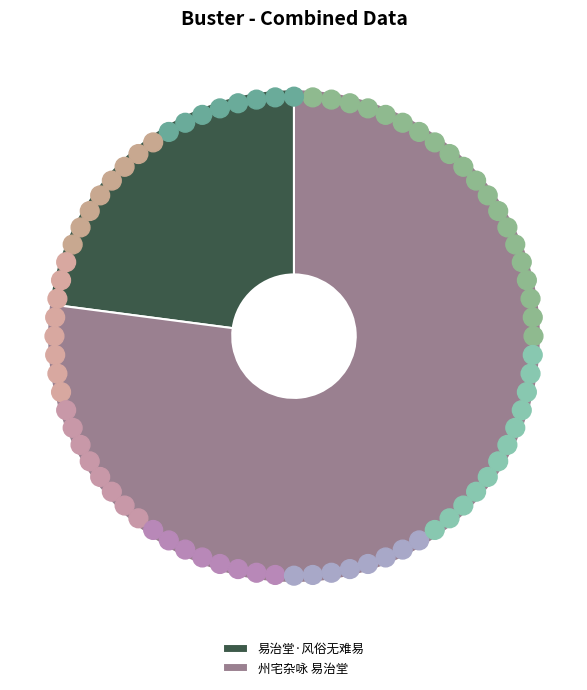

Count the number of slices in the pie.

2